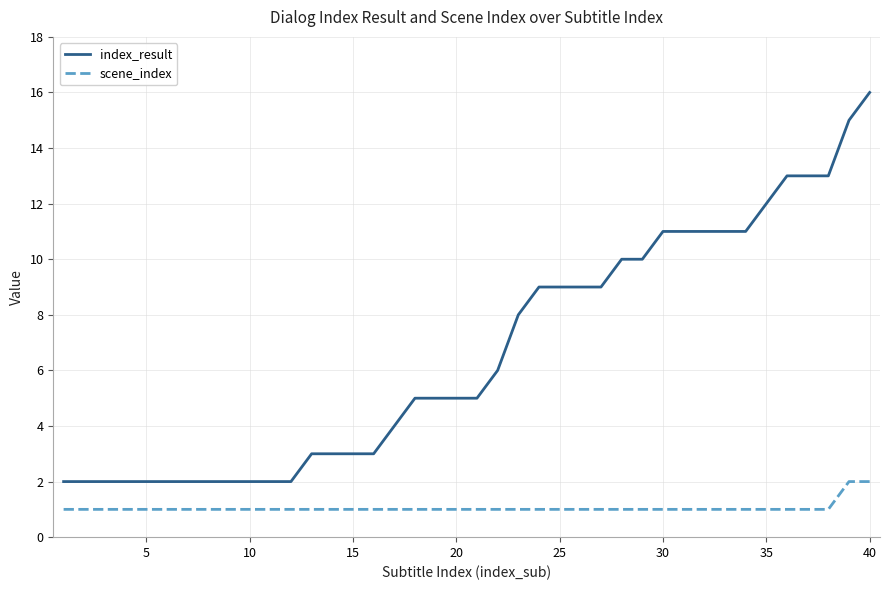

Which series has the largest total across all categories?

index_result